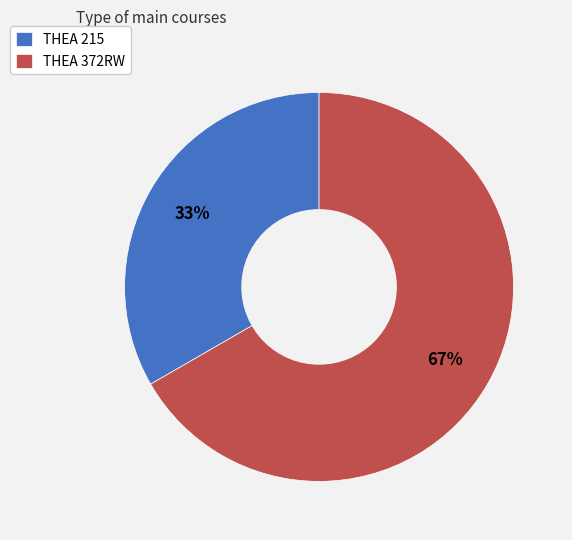

Does THEA 372RW represent more than half of the total?

Yes